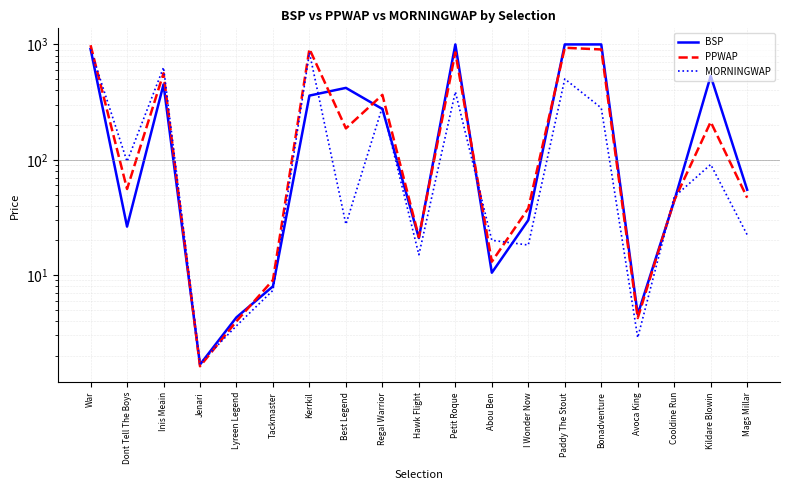

Where is the first local minimum for MORNINGWAP?

Dont Tell The Boys